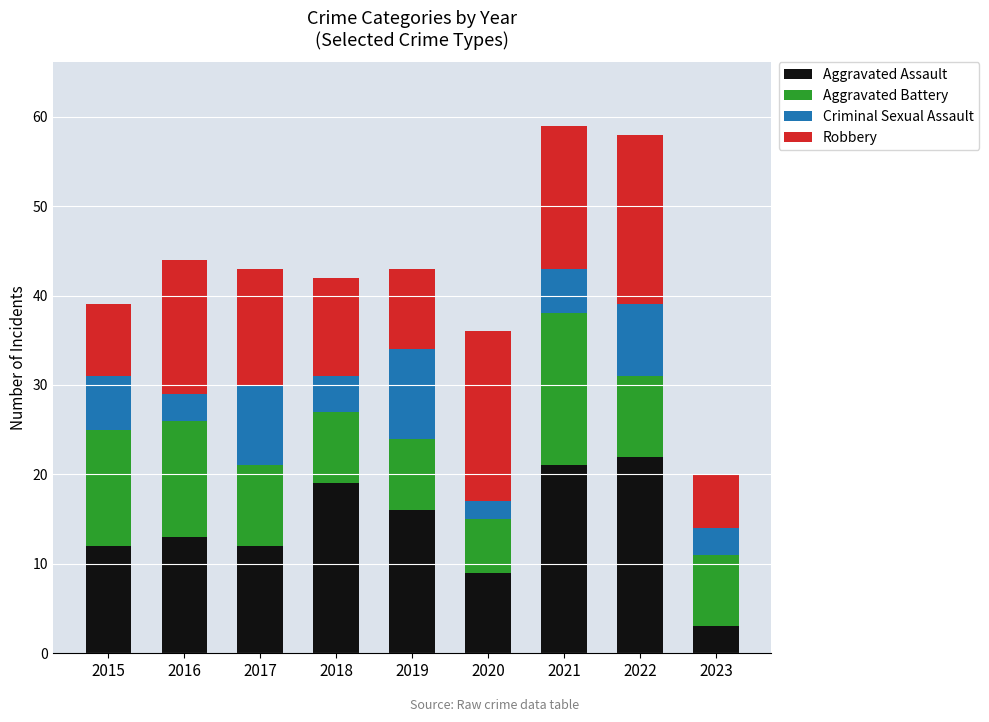

Is it true that Aggravated Assault equals 35 at 2022?

False